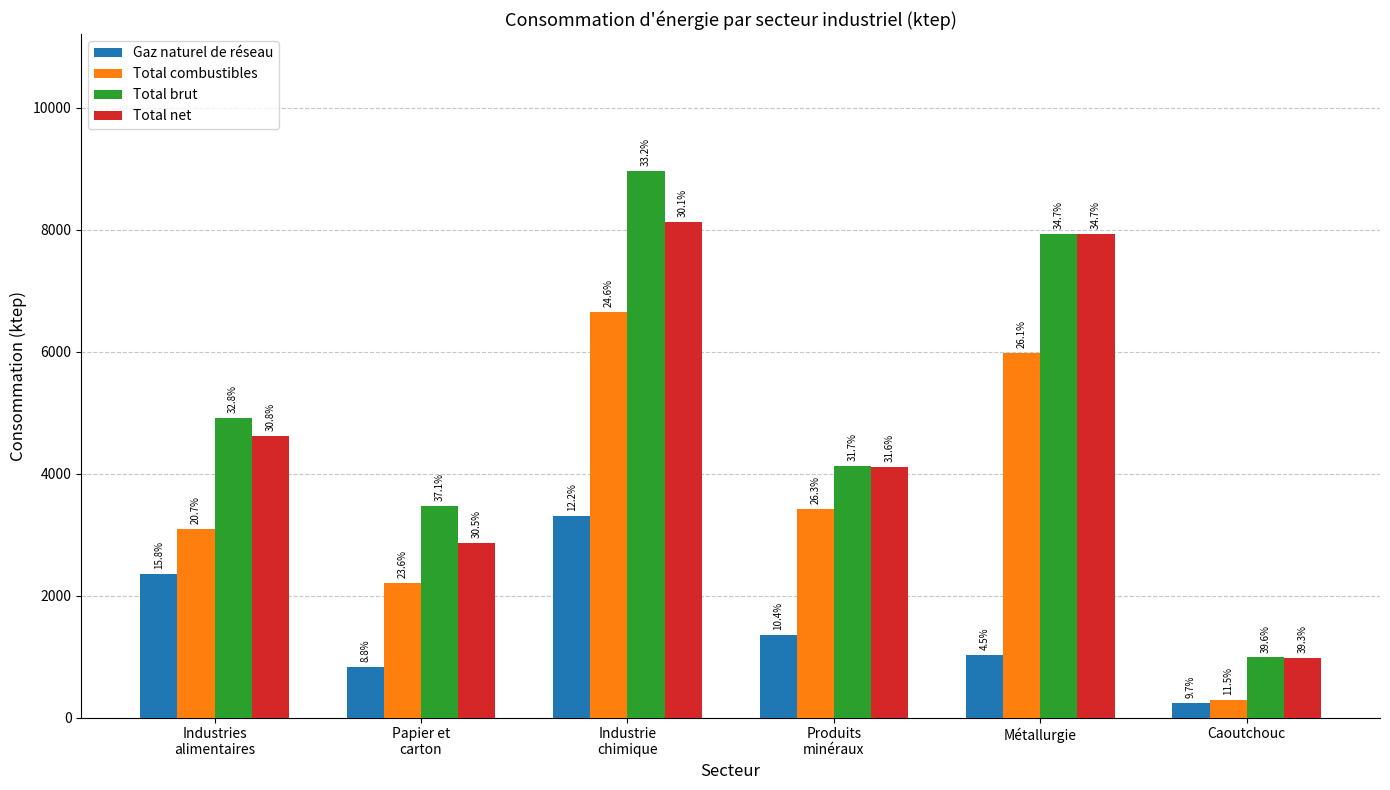

What are all the series names shown in the legend?

Gaz naturel de réseau, Total combustibles, Total brut, Total net